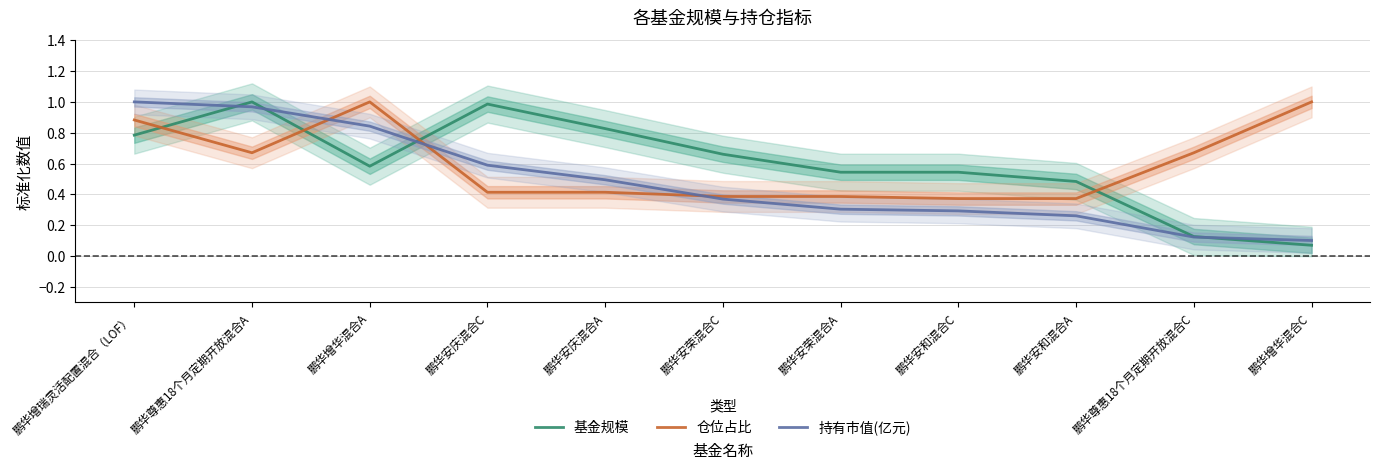

What is the maximum value shown in the chart?

1.0